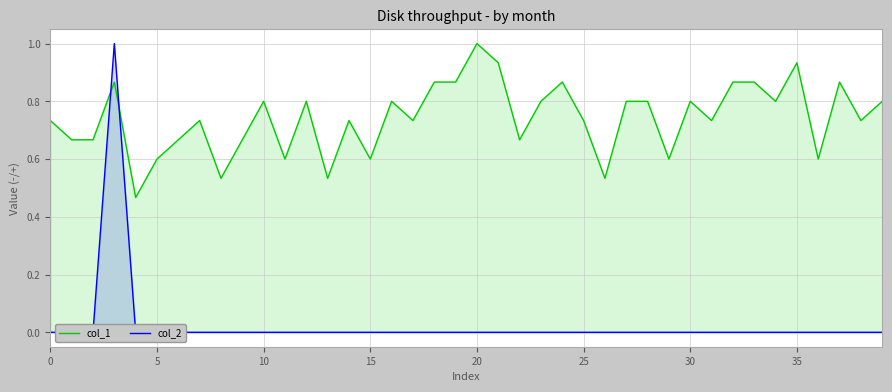

Is it true that col_1 equals 0.8 at 34?

True